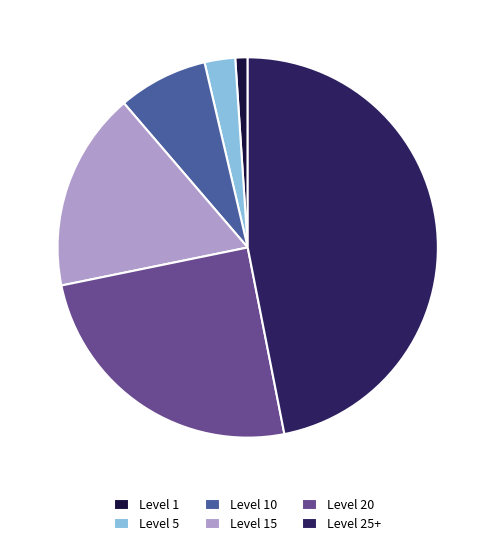

Rank the categories by value from highest to lowest.

Level 25+, Level 20, Level 15, Level 10, Level 5, Level 1